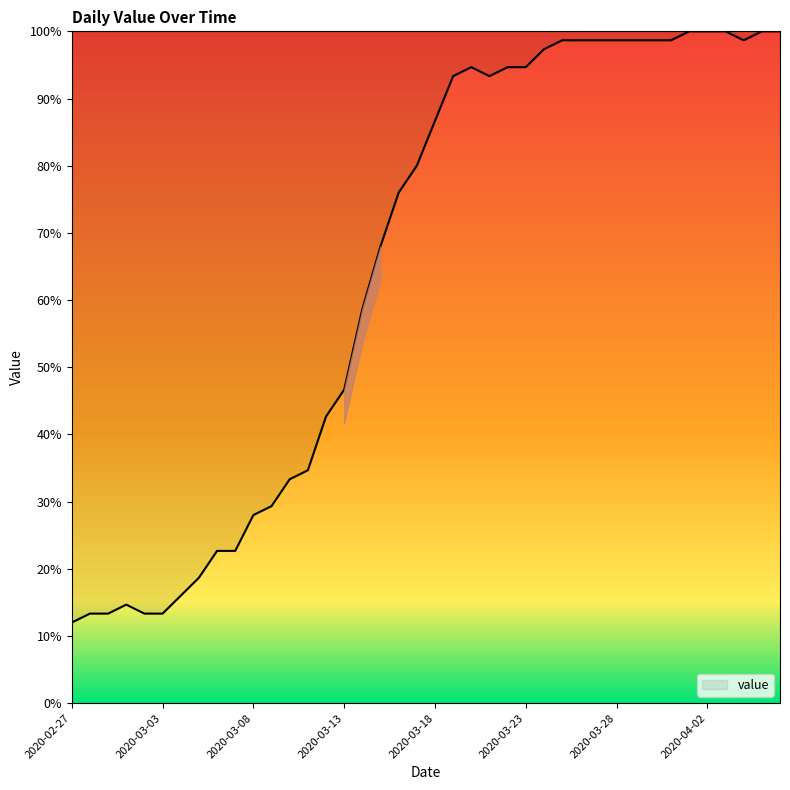

What is the minimum value shown in the chart?

12.0